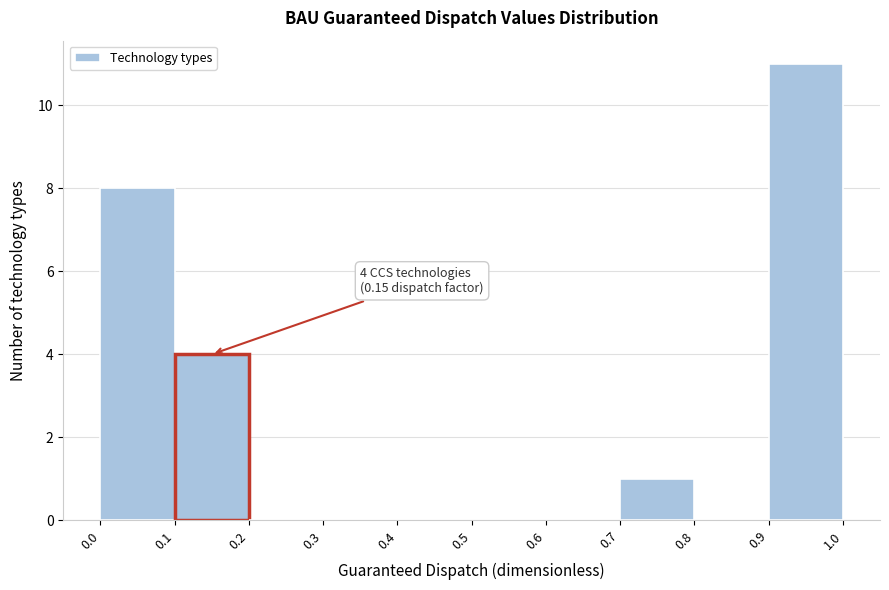

Over which range of the x-axis is the bar tallest?

0.9 to 1.0